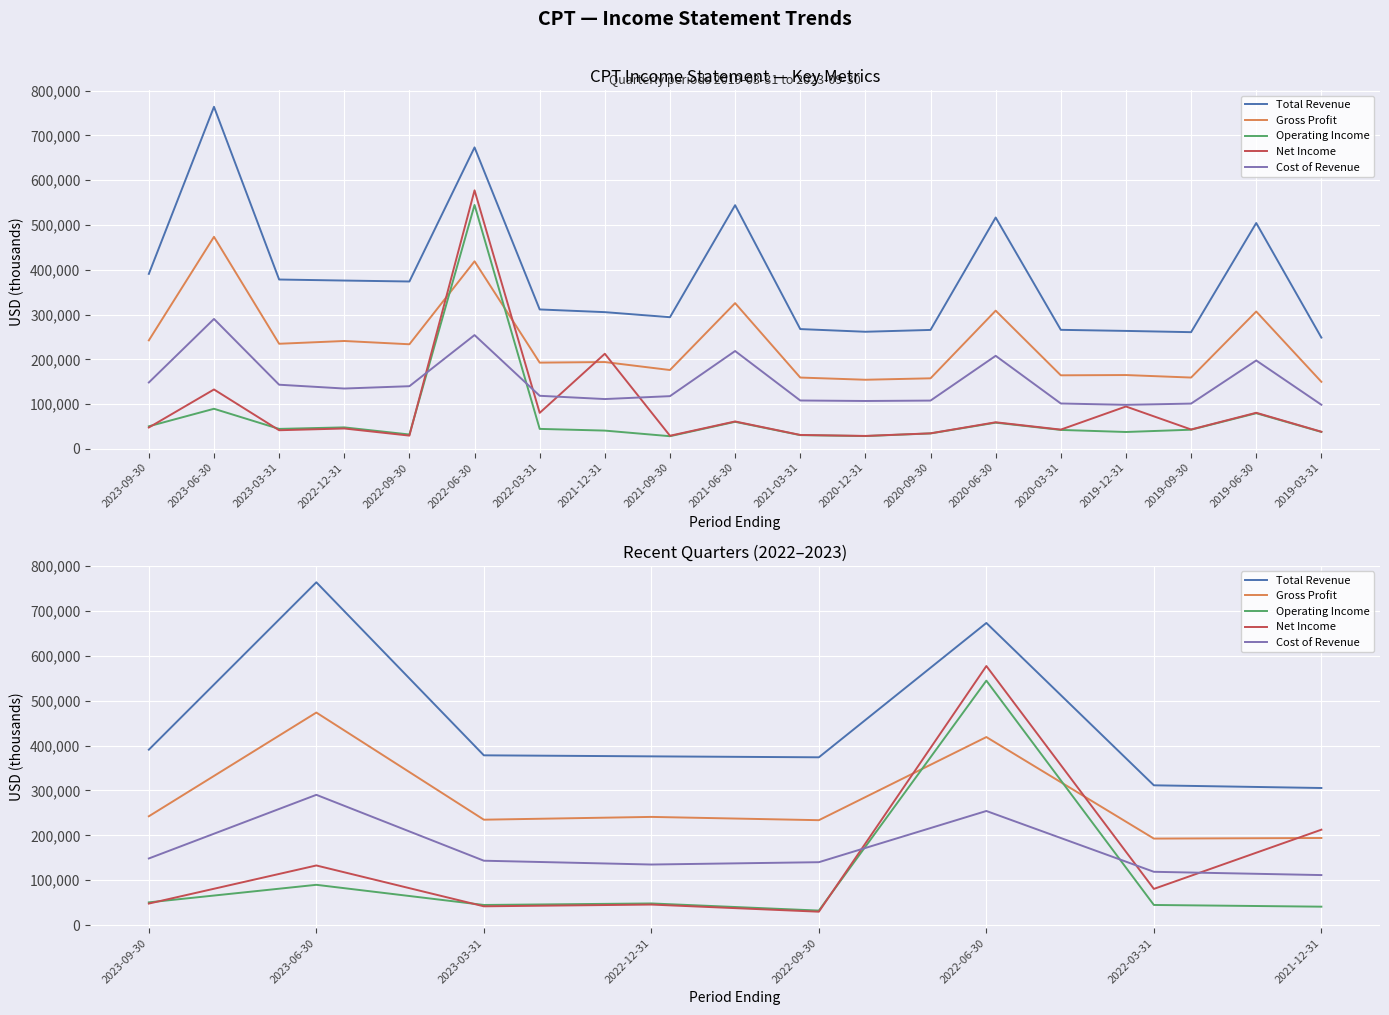

Read the Net Income value at 2022-03-31, to the nearest 50.

80600